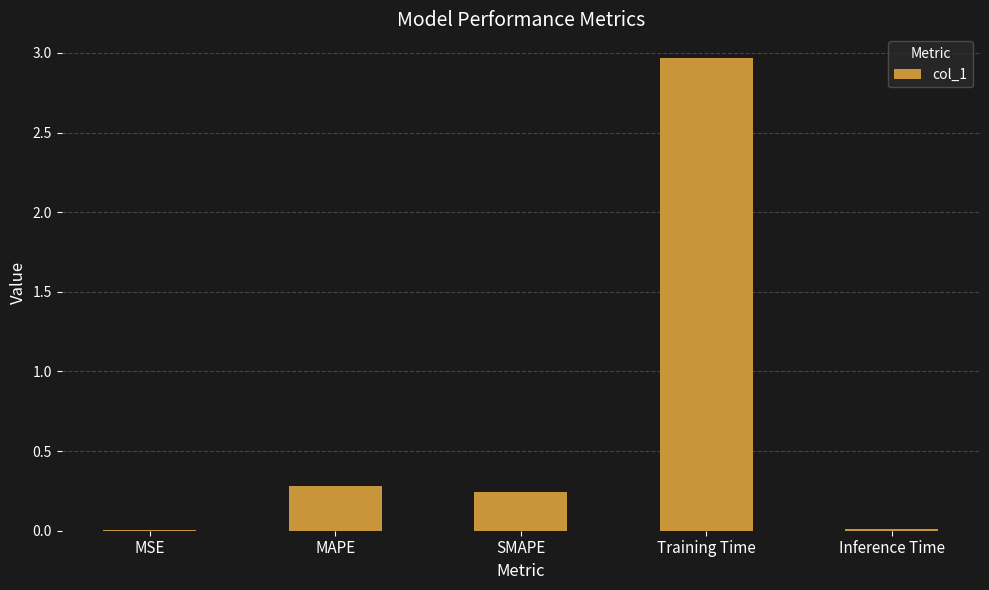

How many series are shown in this chart?

1